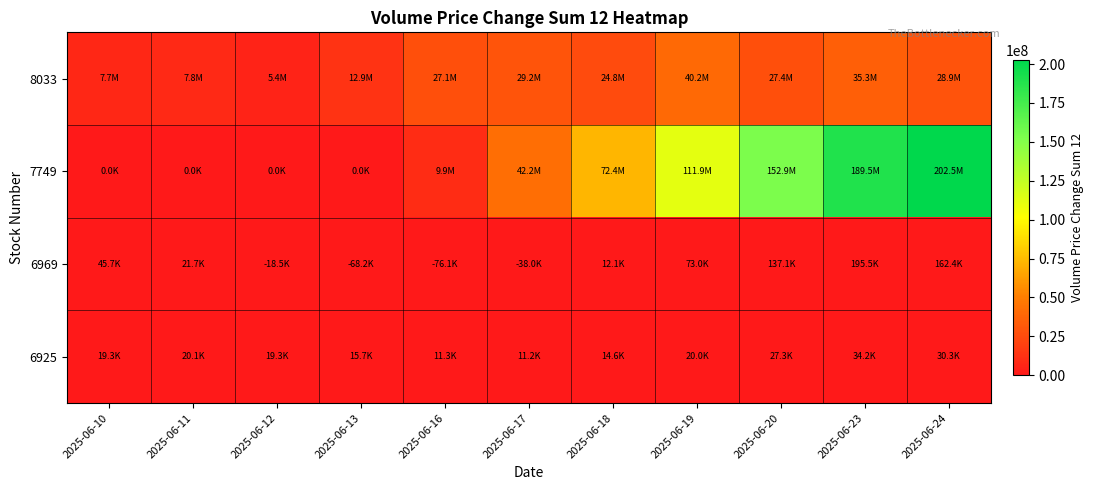

Between 2025-06-11 and 2025-06-18, which series saw the biggest shift?

7749